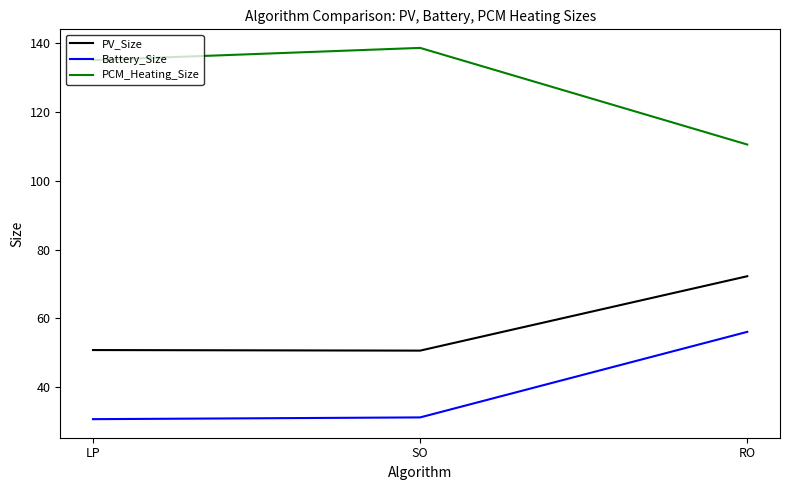

At which category is the sum across all series the highest?

RO